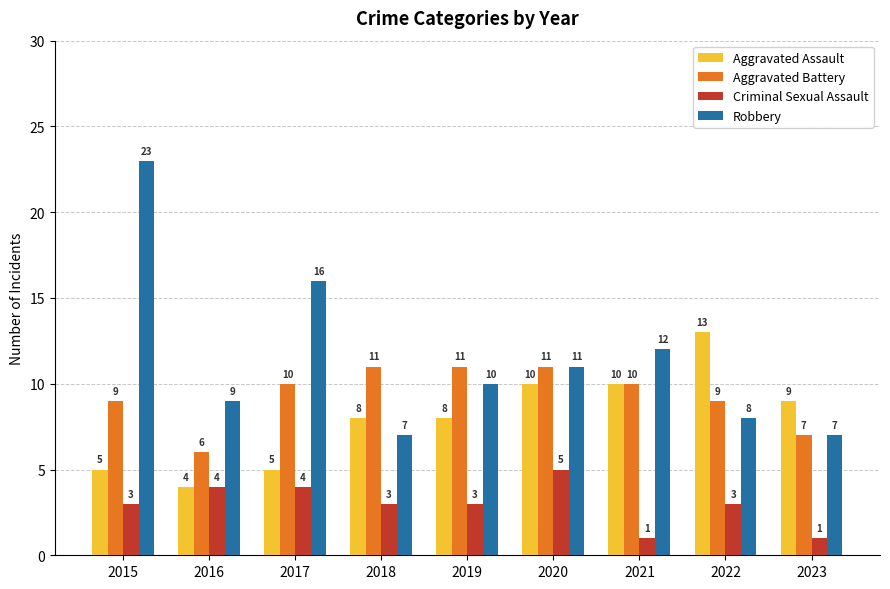

How many groups of bars are there?

9